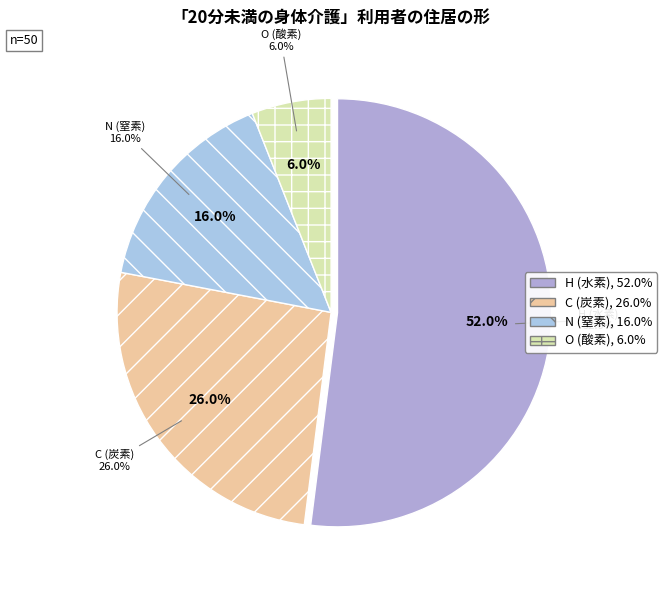

Combined, what portion of the pie is O and N?

22.0%